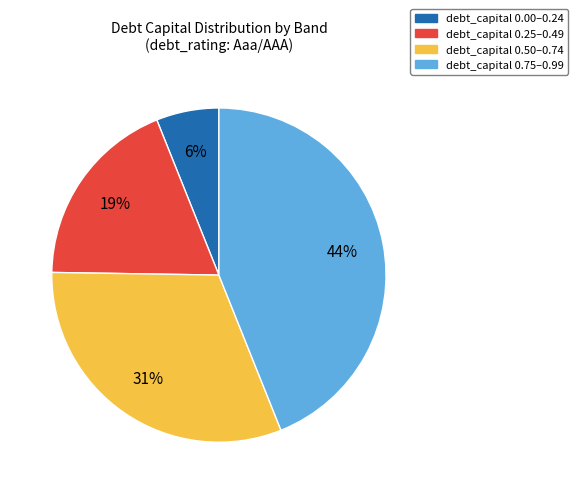

How many segments does this pie chart have?

4